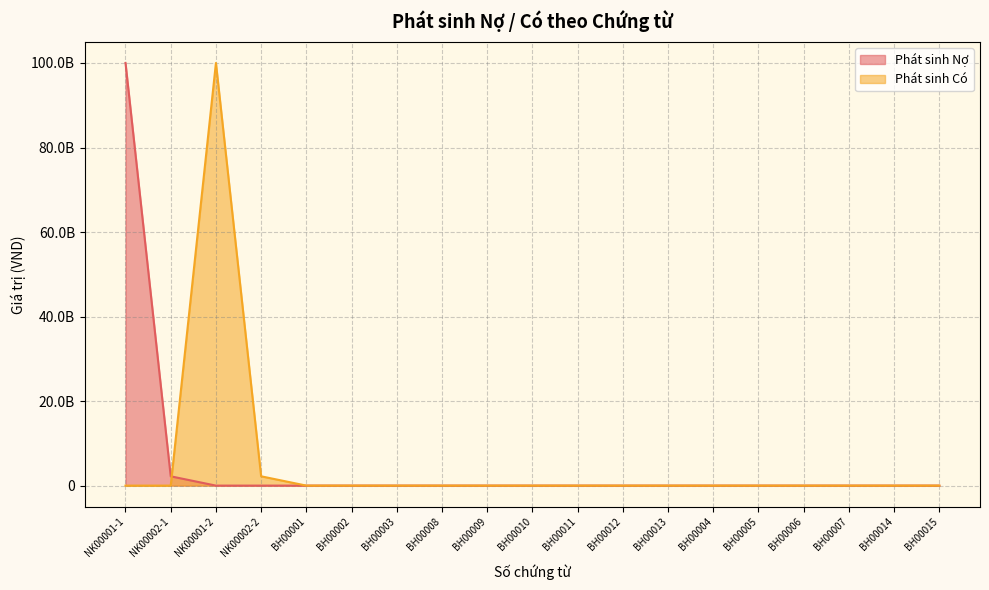

At which category does the chart reach its peak across all series?

NK00001-1